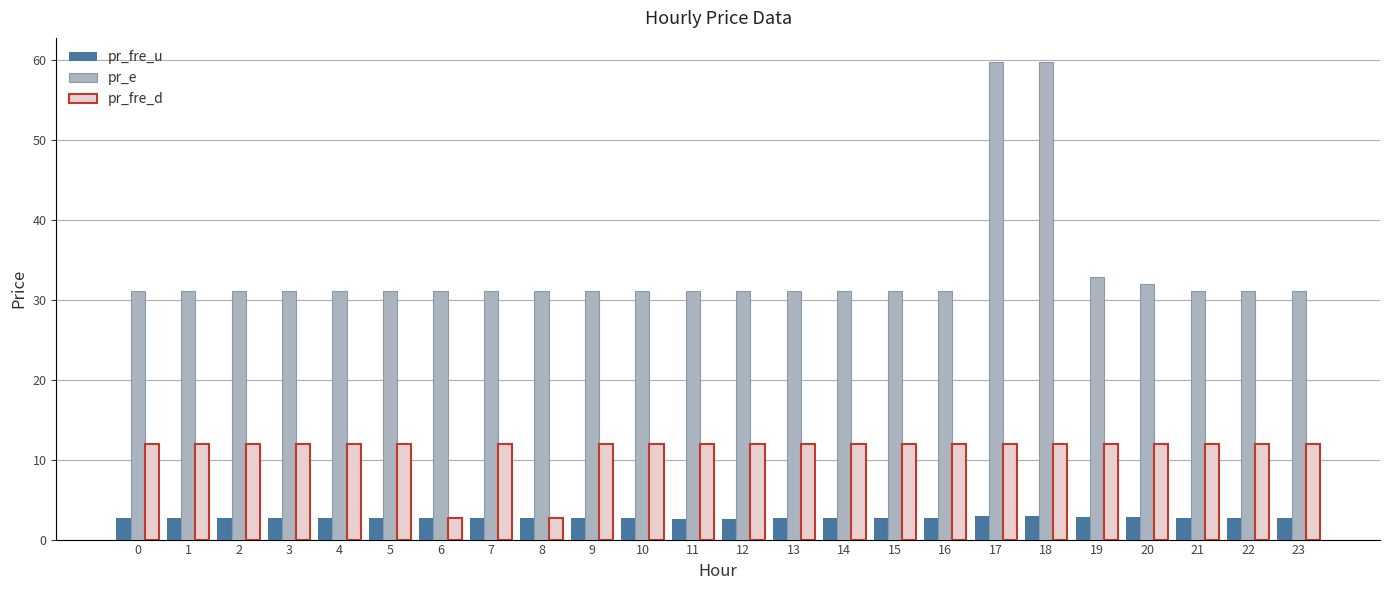

List the series in order of their peak value, lowest first.

pr_fre_u, pr_fre_d, pr_e